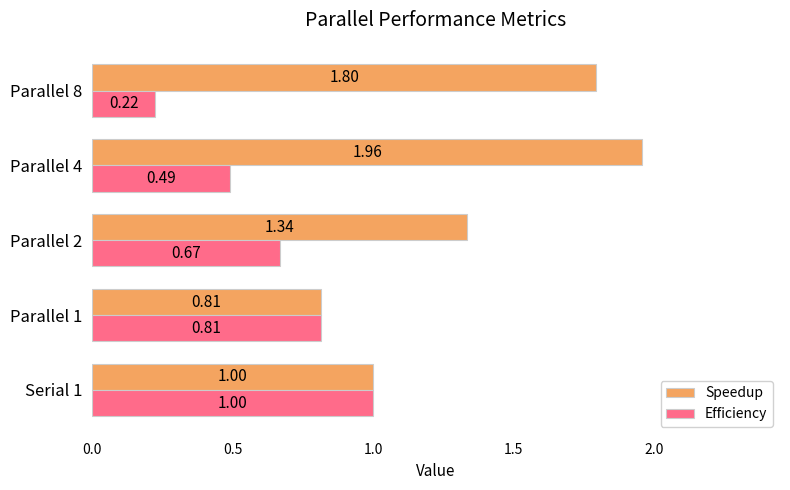

At which category is the sum across all series the highest?

Parallel 4